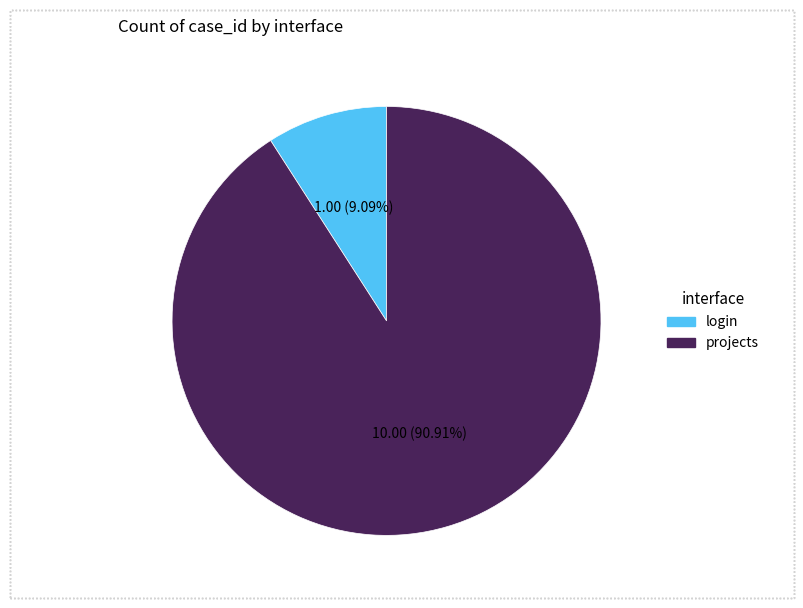

Which has a higher value, projects or login?

projects